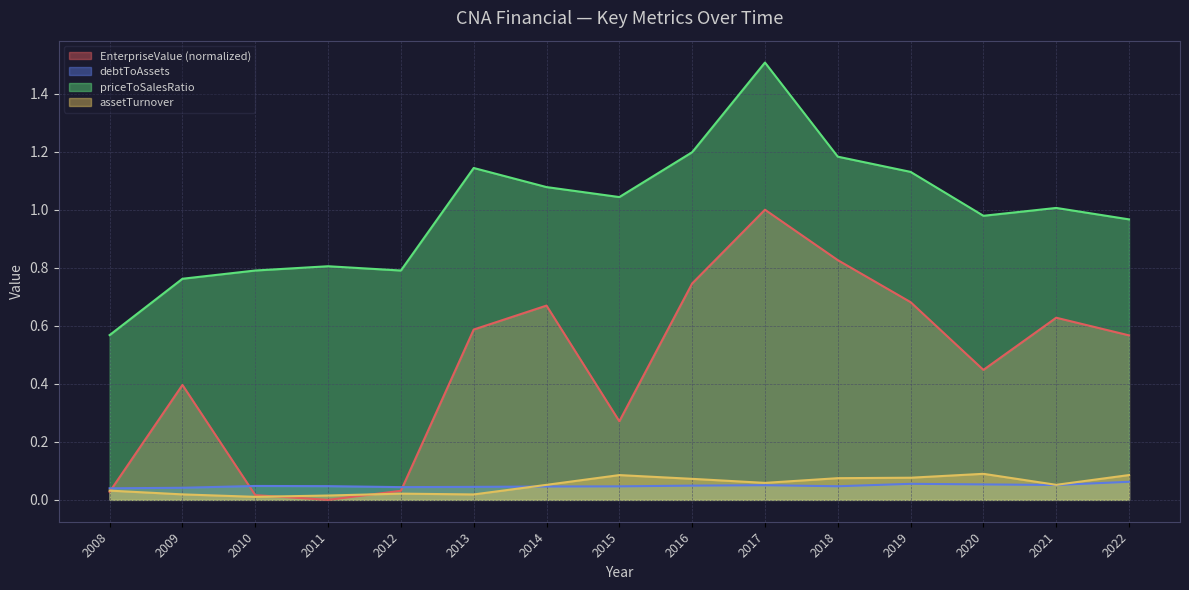

At which label does debtToAssets reach its peak?

2022